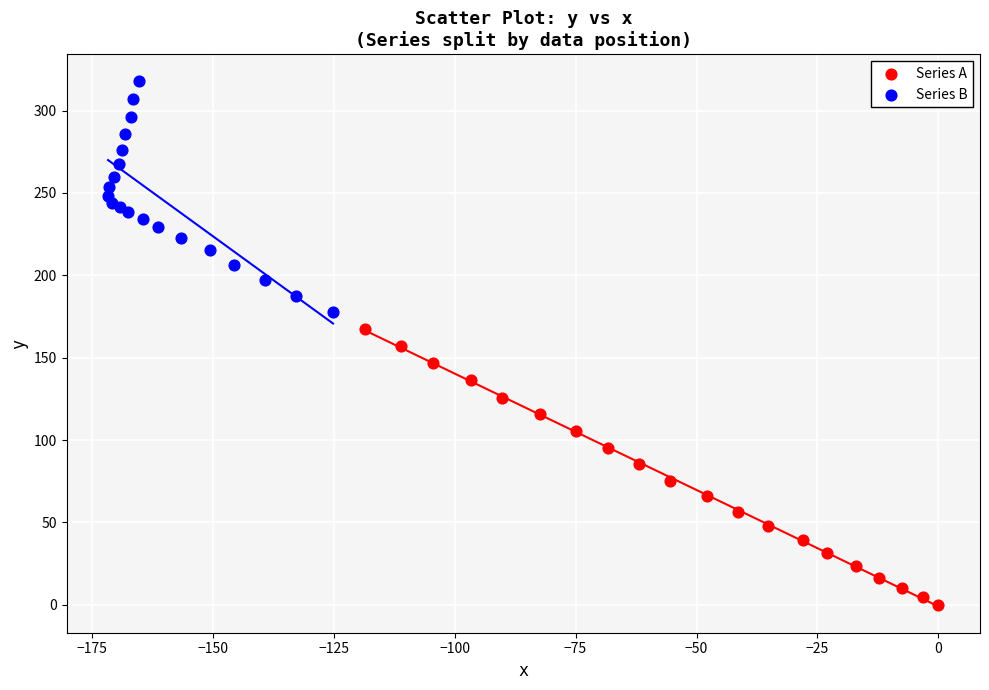

Which series contains the highest Y value?

Series B